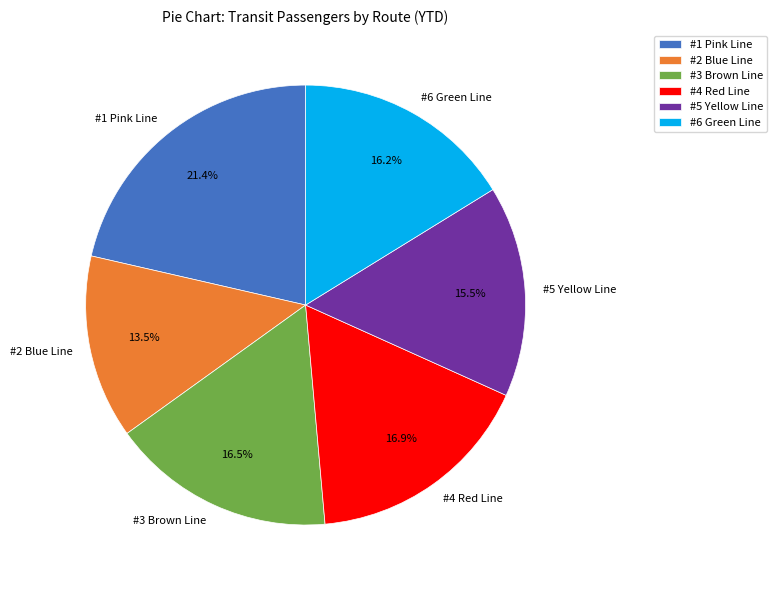

What percentage do #3 Brown Line and #6 Green Line together represent?

32.7%